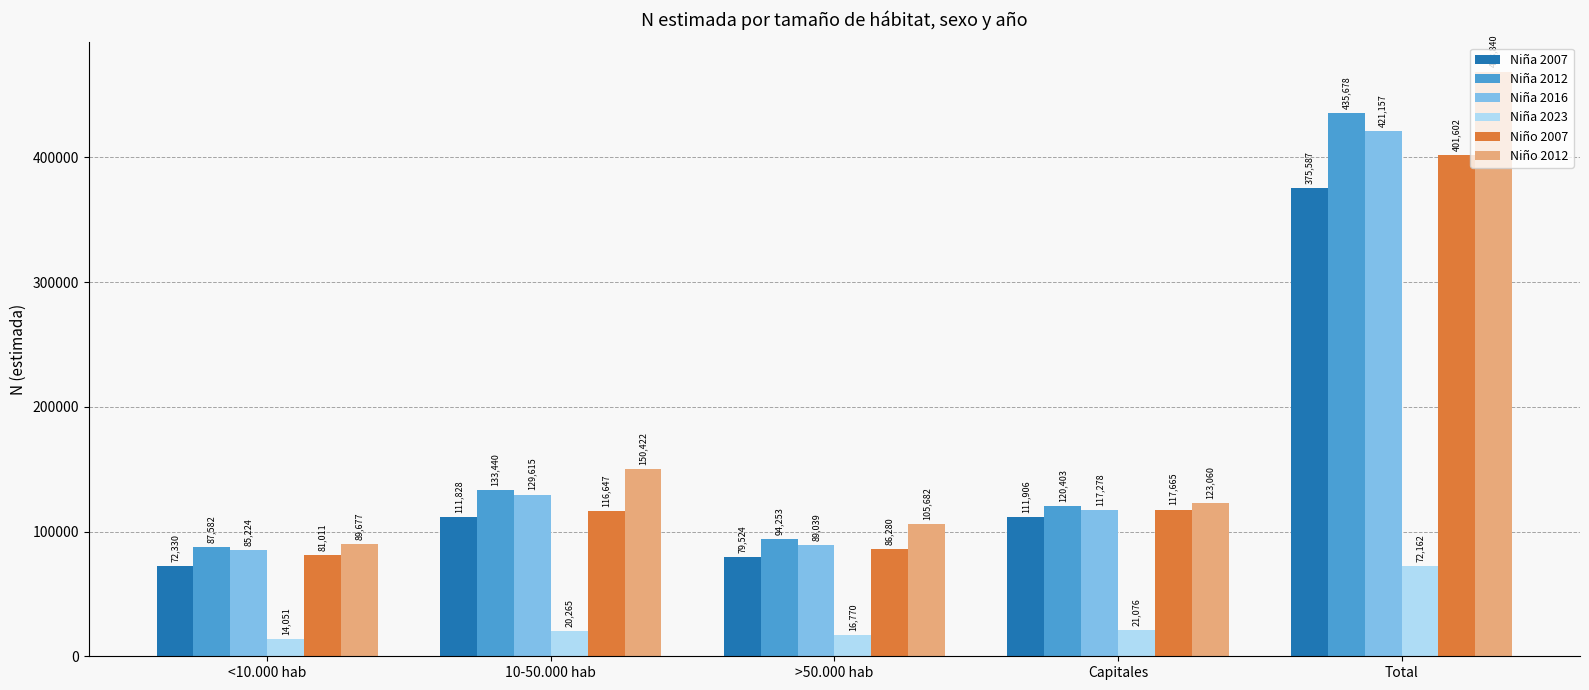

Reading left to right, extract all data points from this chart.

Niña 2007: 72330	111828	79524	111906	375587
Niña 2012: 87582	133440	94253	120403	435678
Niña 2016: 85224	129615	89039	117278	421157
Niña 2023: 14051	20265	16770	21076	72162
Niño 2007: 81011	116647	86280	117665	401602
Niño 2012: 89677	150422	105682	123060	468840